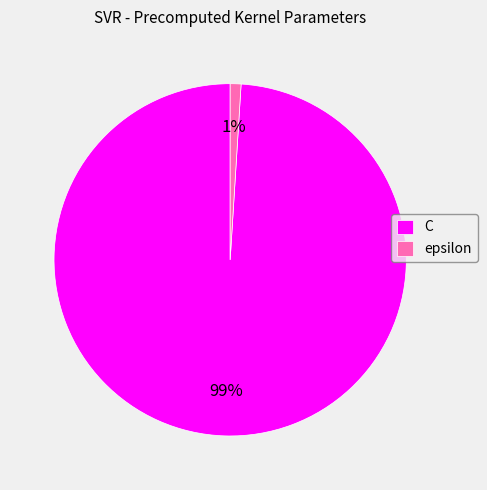

To the nearest percent, what percentage of the pie is epsilon?

1%